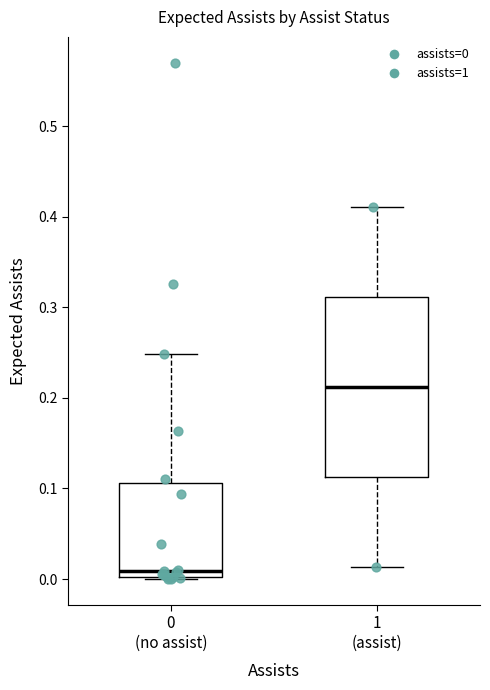

Which box's median line is the highest?

1 (assist)